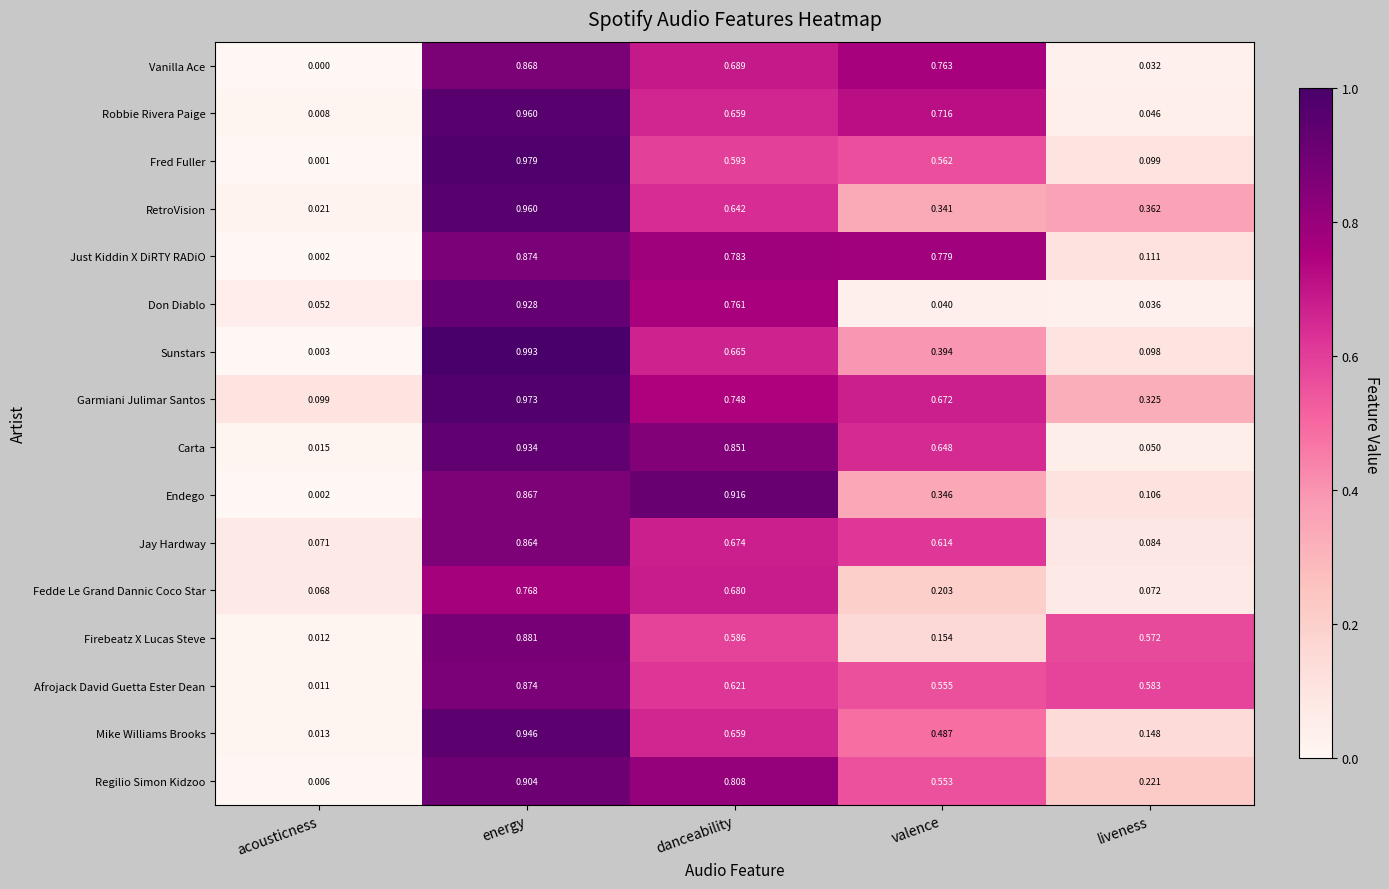

List the labels in order of RetroVision value, largest first.

energy, danceability, liveness, valence, acousticness